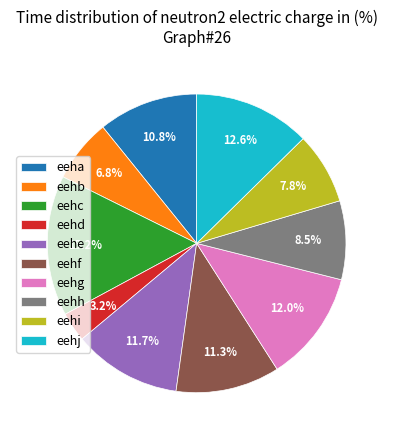

To the nearest percent, what is the difference between the largest and smallest slice percentages?

12%